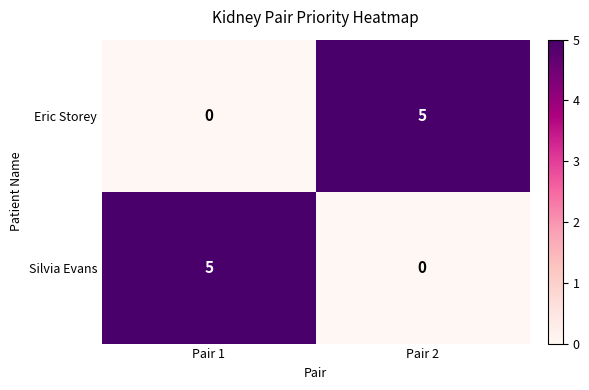

Reading right to left, transcribe all the data shown in this chart.

Eric Storey: Pair 2=5	Pair 1=0
Silvia Evans: Pair 2=0	Pair 1=5